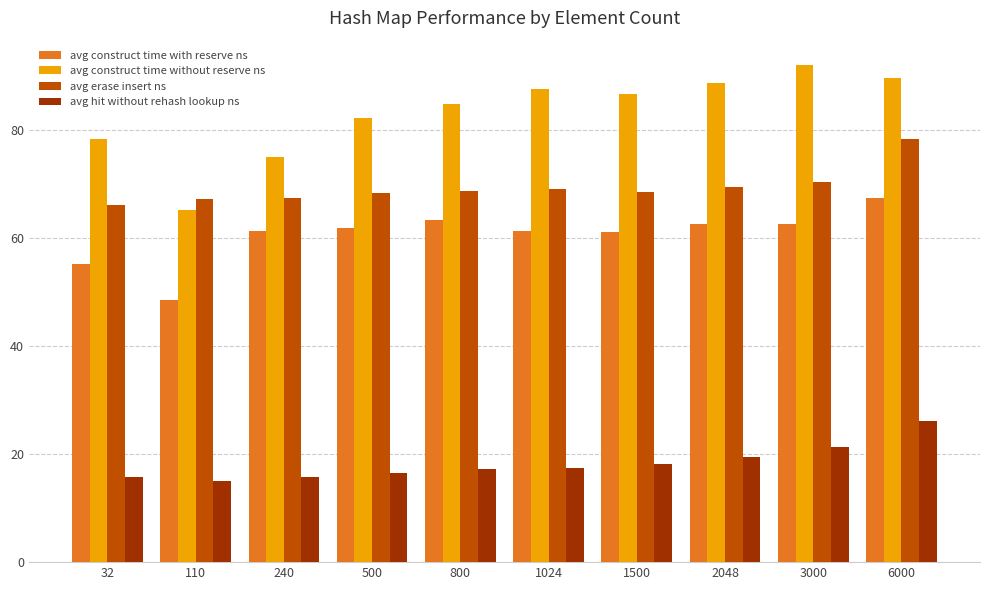

Does the chart contain stacked bars?

No